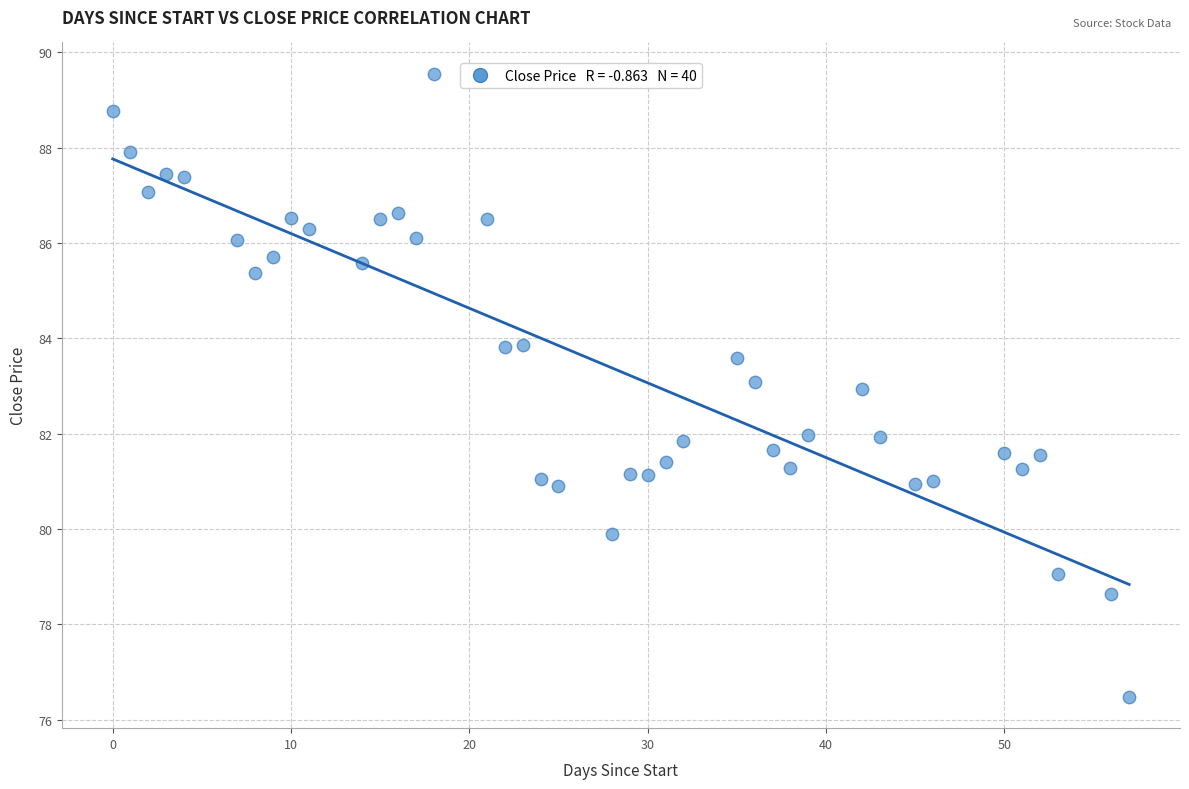

What is the range of Y values (max minus min)?

13.1